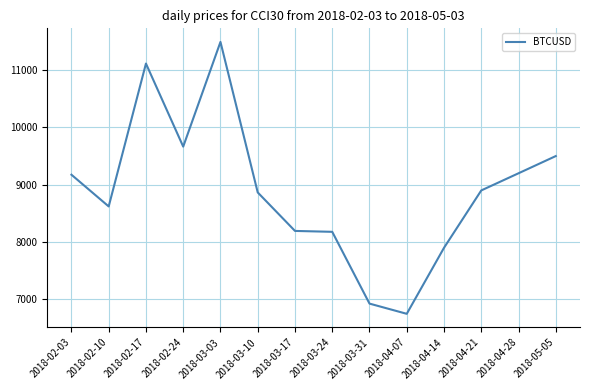

At which category does the data reach its first local peak?

2018-02-17